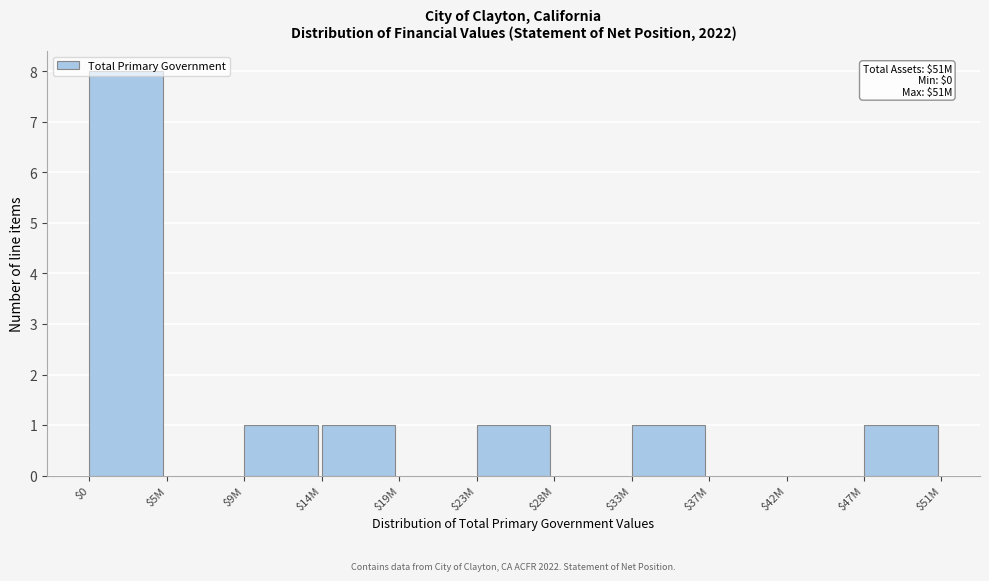

The value at $28M is 0. True or false?

True